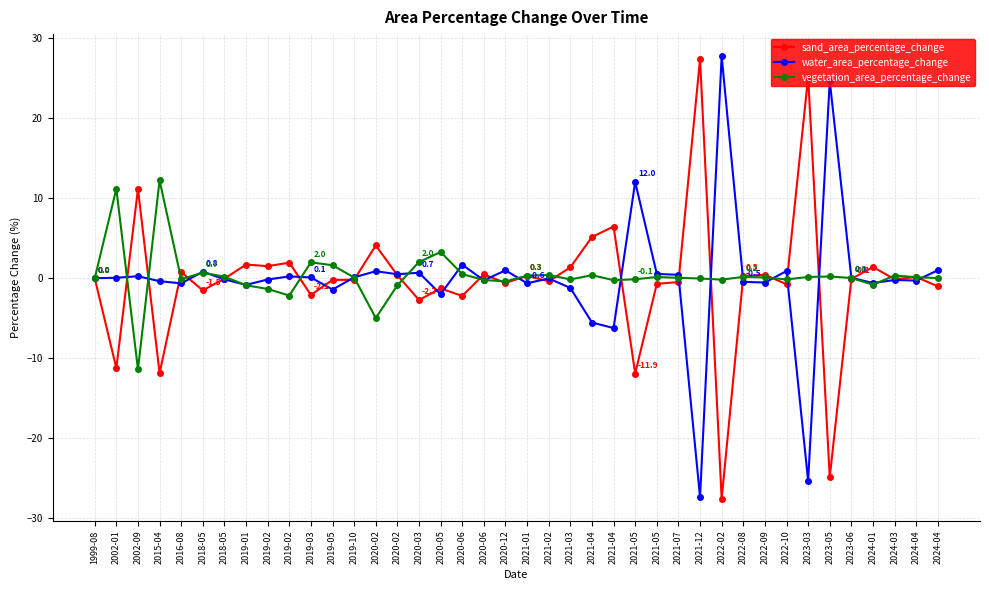

How many times do water_area_percentage_change and vegetation_area_percentage_change cross each other?

21